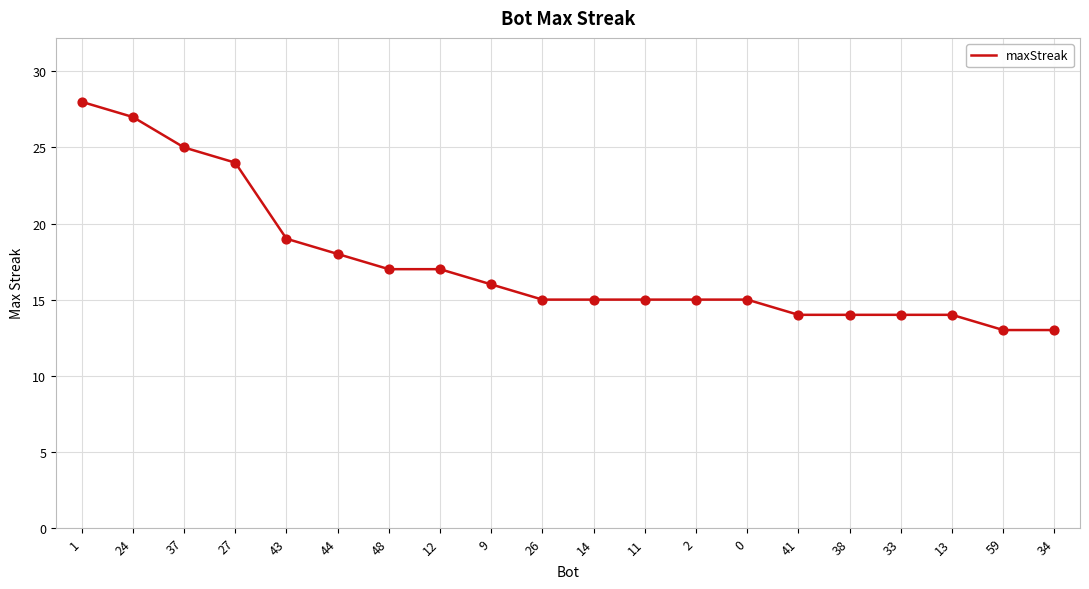

What is the change in value from 44 to 11?

-3